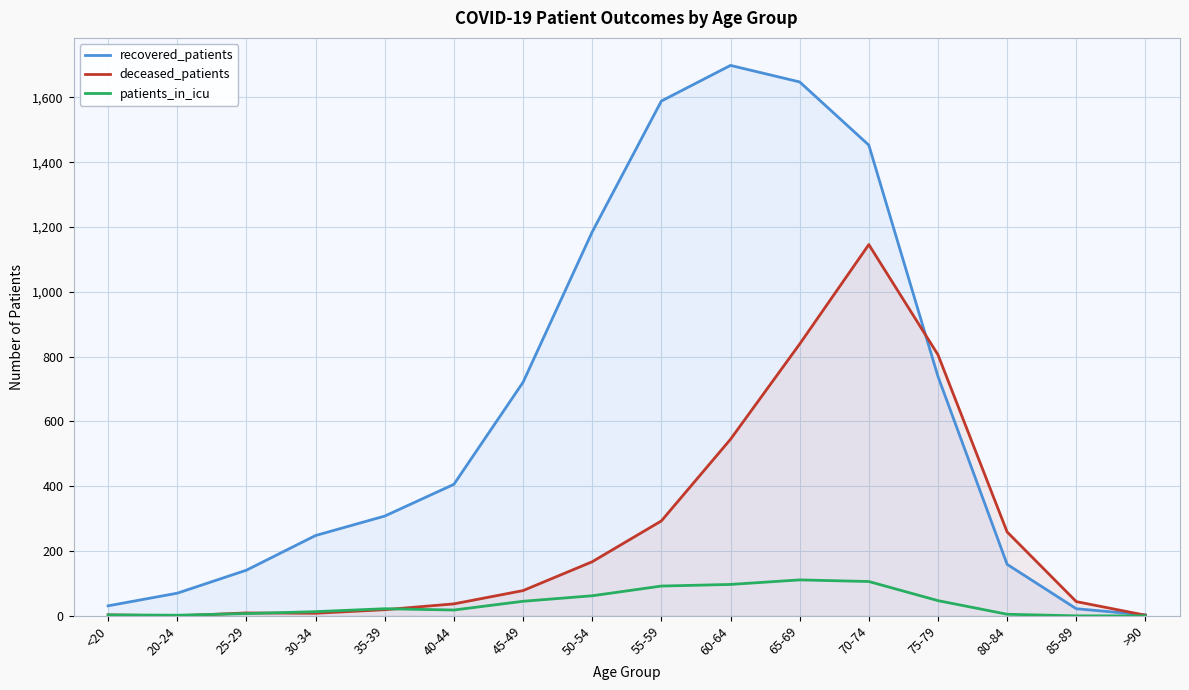

What is the approximate value of deceased_patients at 75-79?

806